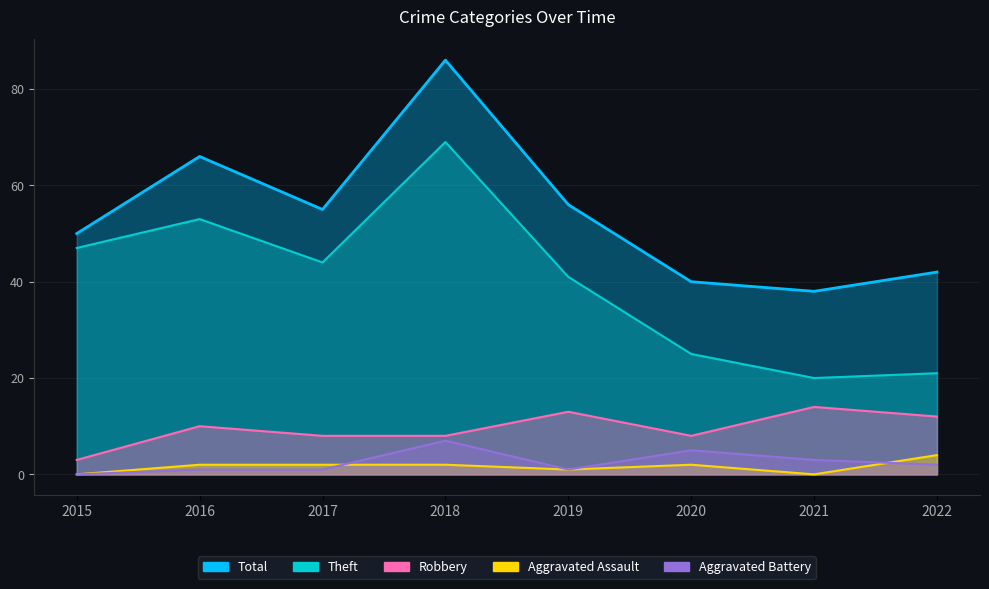

Between 2018 and 2020, which series saw the biggest shift?

Total